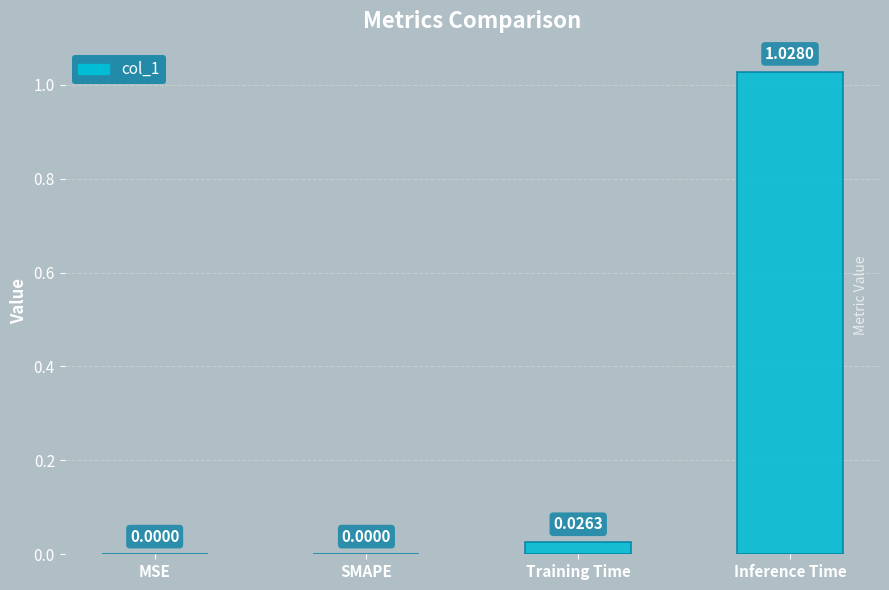

True or false: the data shows -0.6 at MSE.

False